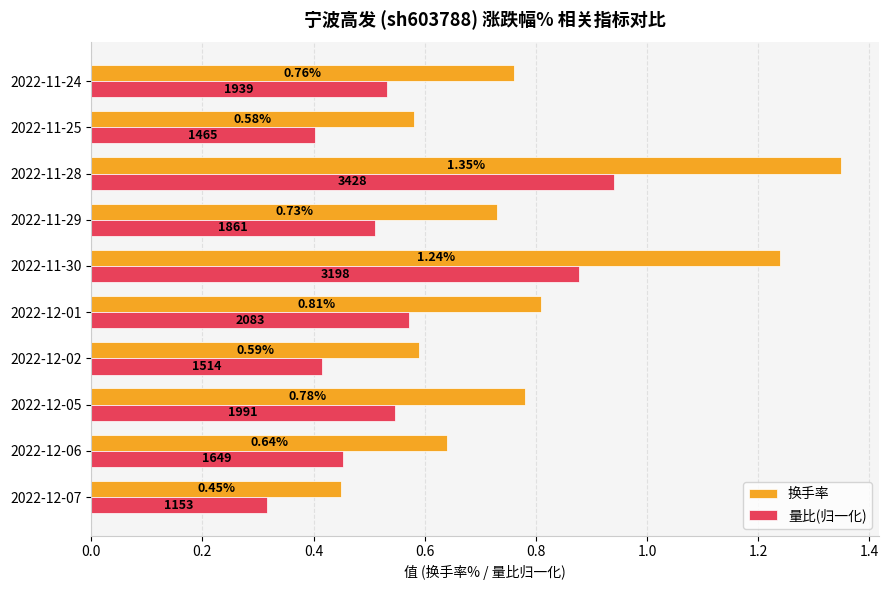

At 2022-12-07, list the series in order from smallest to largest.

量比(归一化), 换手率